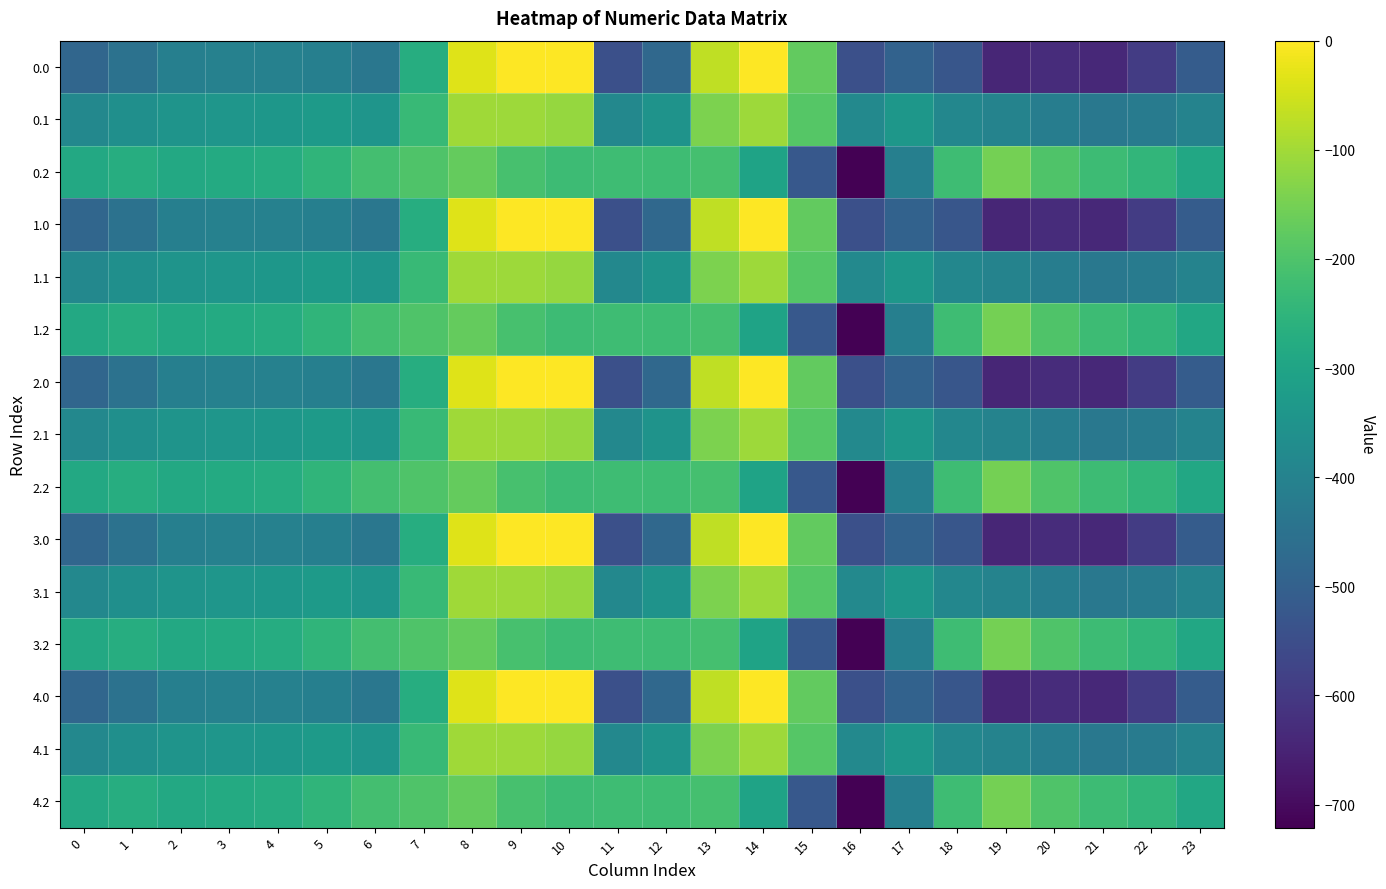

Reading left to right, what are all the values shown in this chart?

0.0: 0=-482.0	1=-449.5	2=-410.3	3=-404.4	4=-404.9	5=-410.8	6=-435.0	7=-270.7	8=-35.0	9=0.0	10=0.0	11=-544.3	12=-477.2	13=-70.2	14=-0.3	15=-172.8	16=-545.4	17=-493.8	18=-529.6	19=-644.5	20=-629.9	21=-638.4	22=-592.3	23=-511.3
0.1: 0=-384.6	1=-361.1	2=-347.9	3=-342.7	4=-339.6	5=-329.5	6=-345.2	7=-234.9	8=-102.3	9=-104.8	10=-114.0	11=-384.7	12=-350.8	13=-141.2	14=-105.5	15=-190.4	16=-380.5	17=-340.1	18=-388.5	19=-399.7	20=-414.5	21=-432.4	22=-419.9	23=-399.4
0.2: 0=-287.1	1=-272.7	2=-285.5	3=-281.0	4=-274.4	5=-248.1	6=-216.4	7=-199.0	8=-169.5	9=-209.6	10=-228.0	11=-225.2	12=-224.3	13=-212.2	14=-301.9	15=-522.2	16=-721.2	17=-409.5	18=-223.1	19=-151.1	20=-199.2	21=-226.4	22=-247.4	23=-287.5
1.0: 0=-482.0	1=-449.5	2=-410.3	3=-404.4	4=-404.9	5=-410.8	6=-435.0	7=-270.7	8=-35.0	9=0.0	10=0.0	11=-544.3	12=-477.2	13=-70.2	14=-0.3	15=-172.8	16=-545.4	17=-493.8	18=-529.6	19=-644.5	20=-629.9	21=-638.4	22=-592.3	23=-511.3
1.1: 0=-384.6	1=-361.1	2=-347.9	3=-342.7	4=-339.6	5=-329.5	6=-345.2	7=-234.9	8=-102.3	9=-104.8	10=-114.0	11=-384.7	12=-350.8	13=-141.2	14=-105.5	15=-190.4	16=-380.5	17=-340.1	18=-388.5	19=-399.7	20=-414.5	21=-432.4	22=-419.9	23=-399.4
1.2: 0=-287.1	1=-272.7	2=-285.5	3=-281.0	4=-274.4	5=-248.1	6=-216.4	7=-199.0	8=-169.5	9=-209.6	10=-228.0	11=-225.2	12=-224.3	13=-212.2	14=-301.9	15=-522.2	16=-721.2	17=-409.5	18=-223.1	19=-151.1	20=-199.2	21=-226.4	22=-247.4	23=-287.5
2.0: 0=-482.0	1=-449.5	2=-410.3	3=-404.4	4=-404.9	5=-410.8	6=-435.0	7=-270.7	8=-35.0	9=0.0	10=0.0	11=-544.3	12=-477.2	13=-70.2	14=-0.3	15=-172.8	16=-545.4	17=-493.8	18=-529.6	19=-644.5	20=-629.9	21=-638.4	22=-592.3	23=-511.3
2.1: 0=-384.6	1=-361.1	2=-347.9	3=-342.7	4=-339.6	5=-329.5	6=-345.2	7=-234.9	8=-102.3	9=-104.8	10=-114.0	11=-384.7	12=-350.8	13=-141.2	14=-105.5	15=-190.4	16=-380.5	17=-340.1	18=-388.5	19=-399.7	20=-414.5	21=-432.4	22=-419.9	23=-399.4
2.2: 0=-287.1	1=-272.7	2=-285.5	3=-281.0	4=-274.4	5=-248.1	6=-216.4	7=-199.0	8=-169.5	9=-209.6	10=-228.0	11=-225.2	12=-224.3	13=-212.2	14=-301.9	15=-522.2	16=-721.2	17=-409.5	18=-223.1	19=-151.1	20=-199.2	21=-226.4	22=-247.4	23=-287.5
3.0: 0=-482.0	1=-449.5	2=-410.3	3=-404.4	4=-404.9	5=-410.8	6=-435.0	7=-270.7	8=-35.0	9=0.0	10=0.0	11=-544.3	12=-477.2	13=-70.2	14=-0.3	15=-172.8	16=-545.4	17=-493.8	18=-529.6	19=-644.5	20=-629.9	21=-638.4	22=-592.3	23=-511.3
3.1: 0=-384.6	1=-361.1	2=-347.9	3=-342.7	4=-339.6	5=-329.5	6=-345.2	7=-234.9	8=-102.3	9=-104.8	10=-114.0	11=-384.7	12=-350.8	13=-141.2	14=-105.5	15=-190.4	16=-380.5	17=-340.1	18=-388.5	19=-399.7	20=-414.5	21=-432.4	22=-419.9	23=-399.4
3.2: 0=-287.1	1=-272.7	2=-285.5	3=-281.0	4=-274.4	5=-248.1	6=-216.4	7=-199.0	8=-169.5	9=-209.6	10=-228.0	11=-225.2	12=-224.3	13=-212.2	14=-301.9	15=-522.2	16=-721.2	17=-409.5	18=-223.1	19=-151.1	20=-199.2	21=-226.4	22=-247.4	23=-287.5
4.0: 0=-482.0	1=-449.5	2=-410.3	3=-404.4	4=-404.9	5=-410.8	6=-435.0	7=-270.7	8=-35.0	9=0.0	10=0.0	11=-544.3	12=-477.2	13=-70.2	14=-0.3	15=-172.8	16=-545.4	17=-493.8	18=-529.6	19=-644.5	20=-629.9	21=-638.4	22=-592.3	23=-511.3
4.1: 0=-384.6	1=-361.1	2=-347.9	3=-342.7	4=-339.6	5=-329.5	6=-345.2	7=-234.9	8=-102.3	9=-104.8	10=-114.0	11=-384.7	12=-350.8	13=-141.2	14=-105.5	15=-190.4	16=-380.5	17=-340.1	18=-388.5	19=-399.7	20=-414.5	21=-432.4	22=-419.9	23=-399.4
4.2: 0=-287.1	1=-272.7	2=-285.5	3=-281.0	4=-274.4	5=-248.1	6=-216.4	7=-199.0	8=-169.5	9=-209.6	10=-228.0	11=-225.2	12=-224.3	13=-212.2	14=-301.9	15=-522.2	16=-721.2	17=-409.5	18=-223.1	19=-151.1	20=-199.2	21=-226.4	22=-247.4	23=-287.5